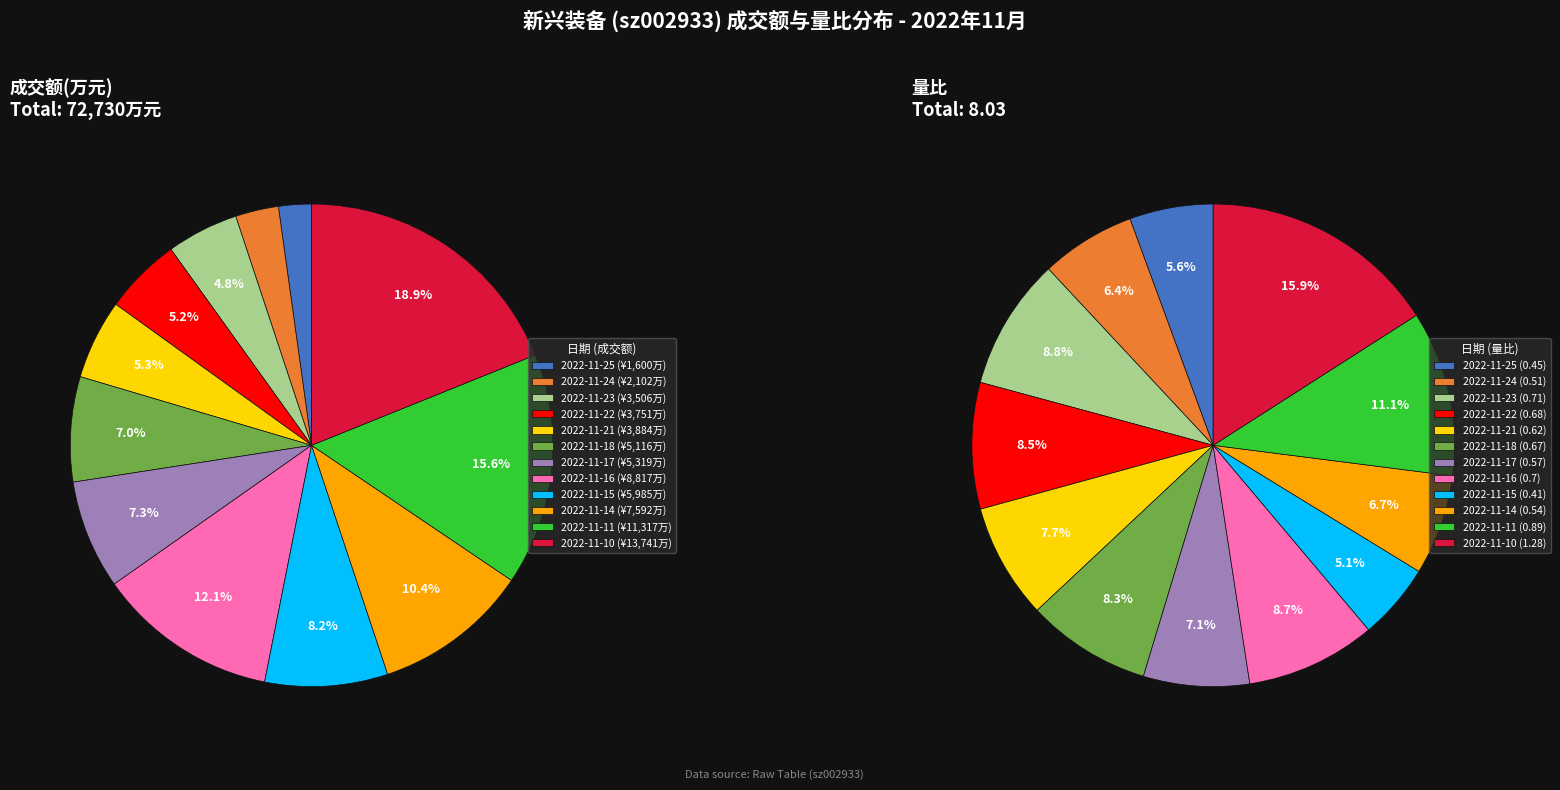

What is the difference between the highest and lowest values at 2022-11-23?

3505.3